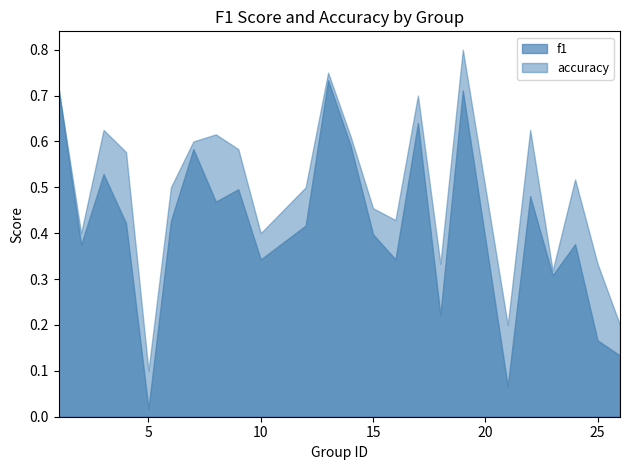

True or false: accuracy and f1 cross at least once.

False